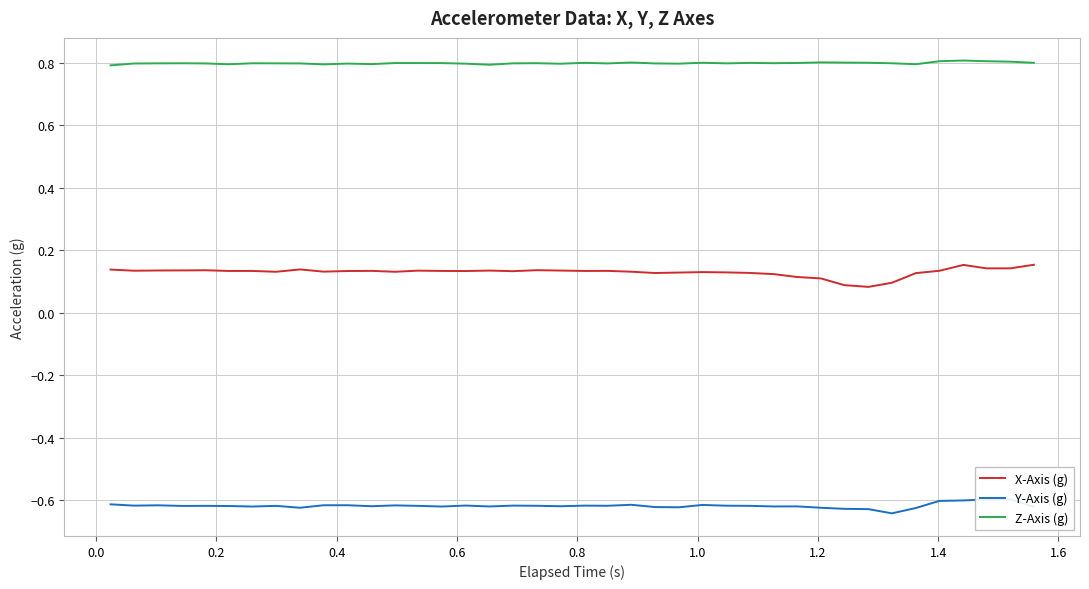

What is the lowest value of the Z-Axis (g) series?

0.8